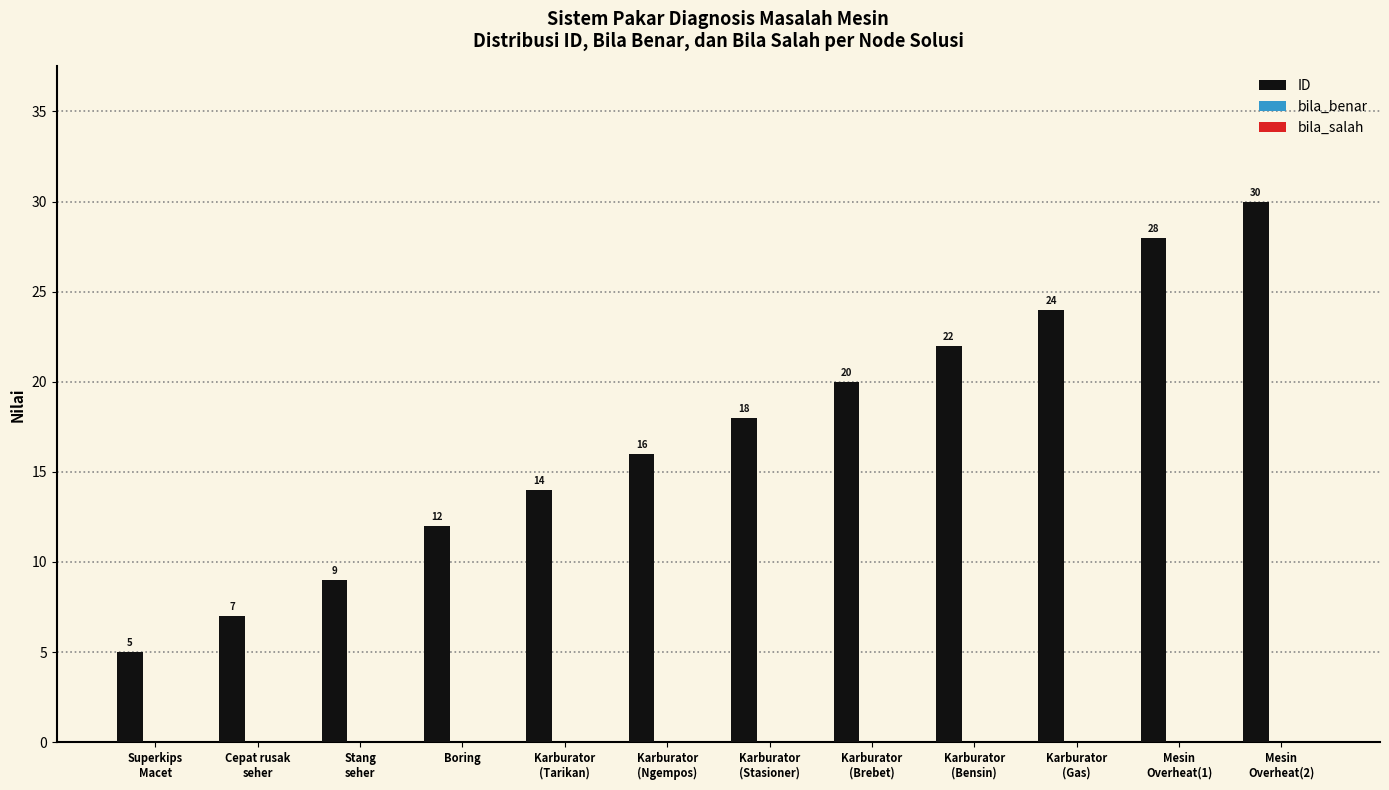

What is the value of the 10th bar from the left?

24